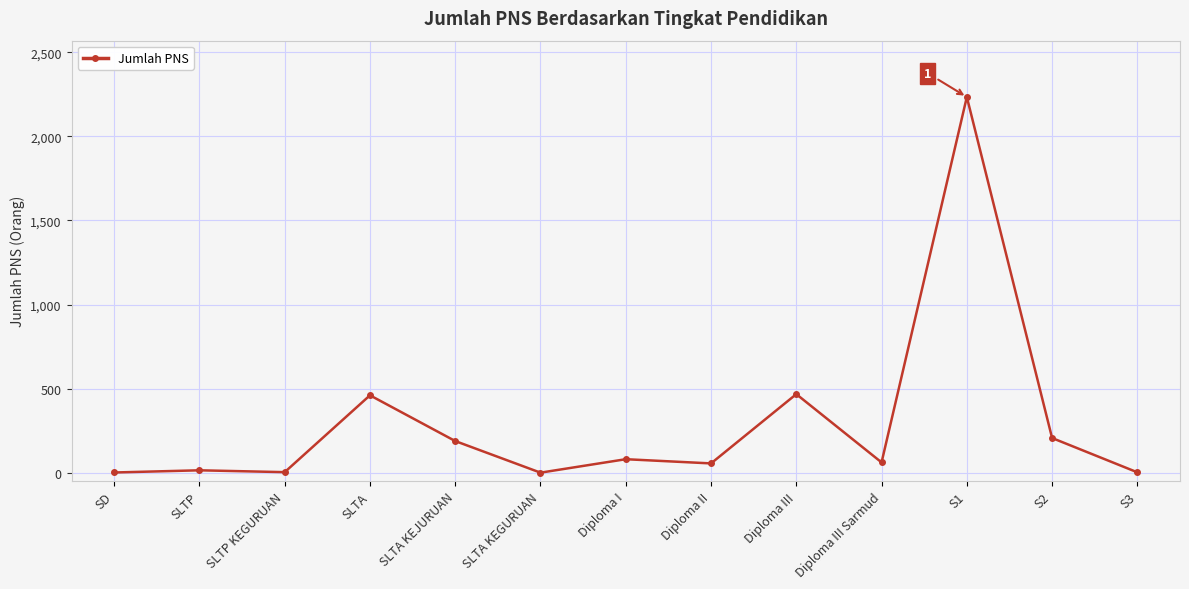

How many data points does each series have?

13